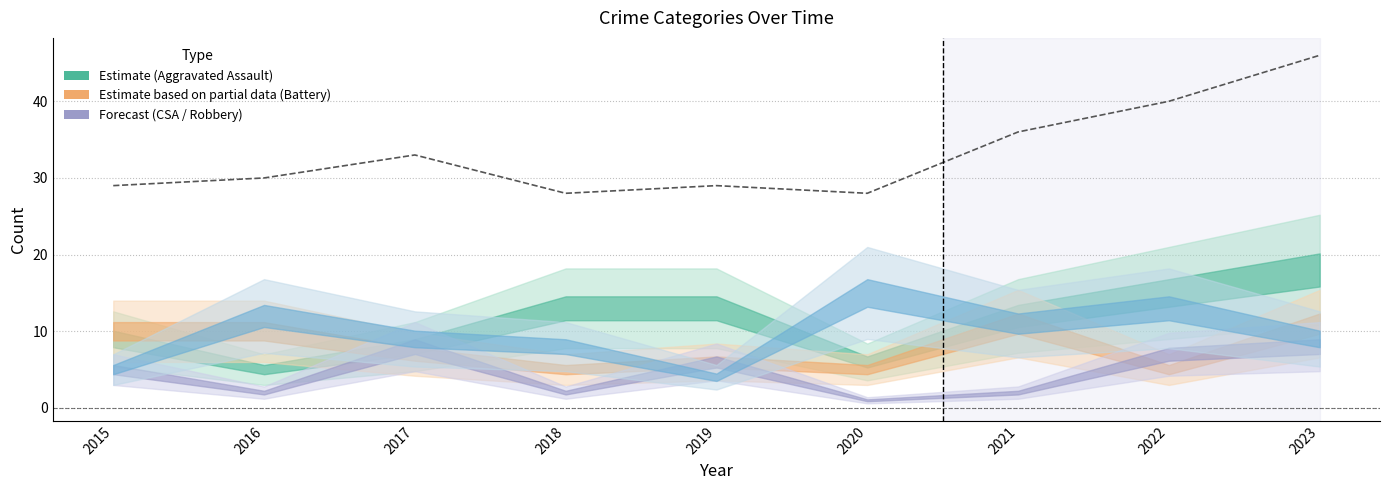

What is the value of the 2nd point from the left?

30